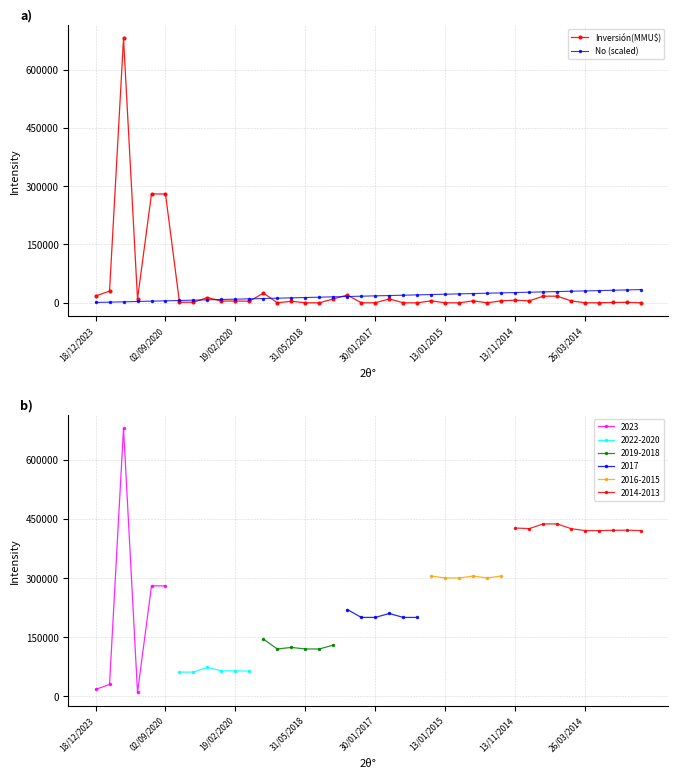

How many values in the Inversión(MMU$) series are below 4500?

19